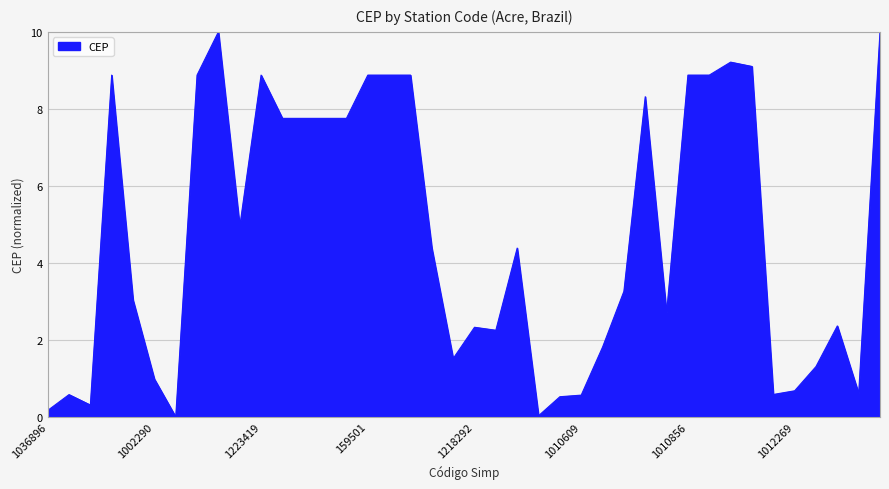

What is the difference between the maximum and minimum values?

10.0